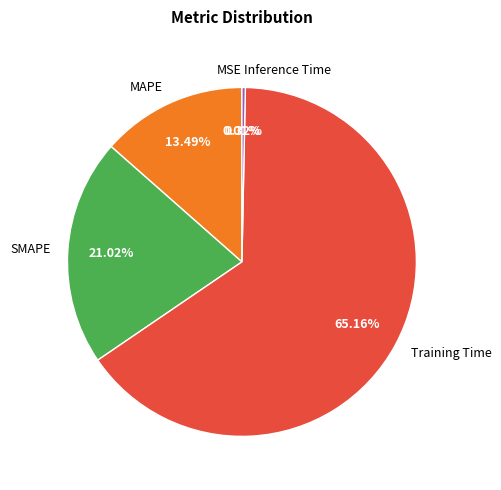

Combined, do SMAPE and MAPE account for over 50%?

No